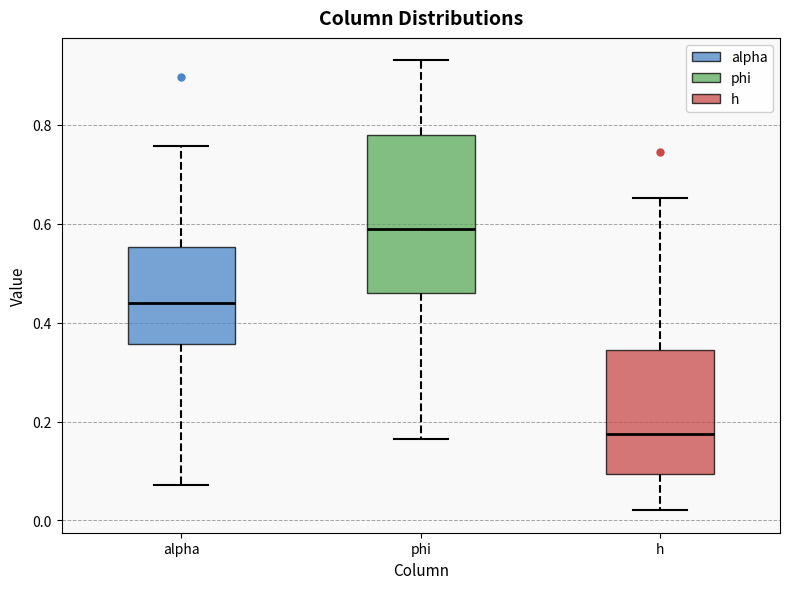

Comparing the boxes themselves (not the whiskers), which one is the tallest?

phi